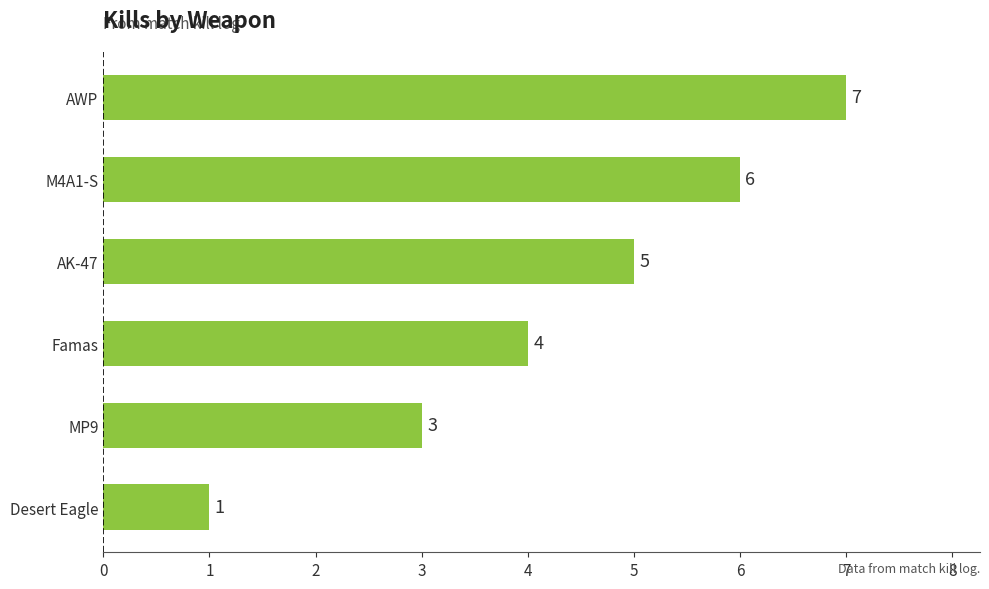

What is the minimum value shown in the chart?

1